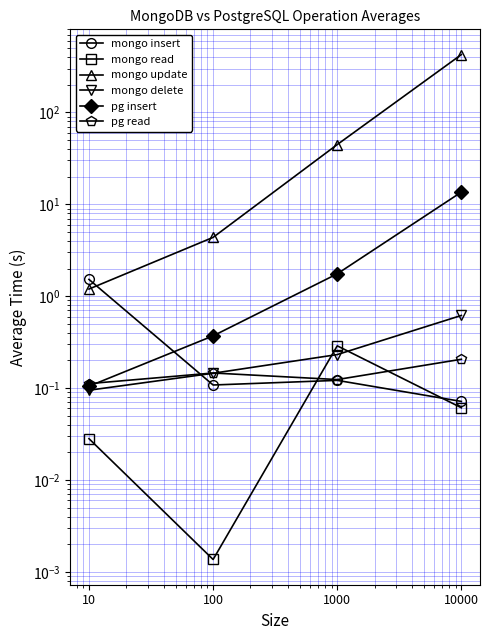

At which label is mongo read closest to 0?

100